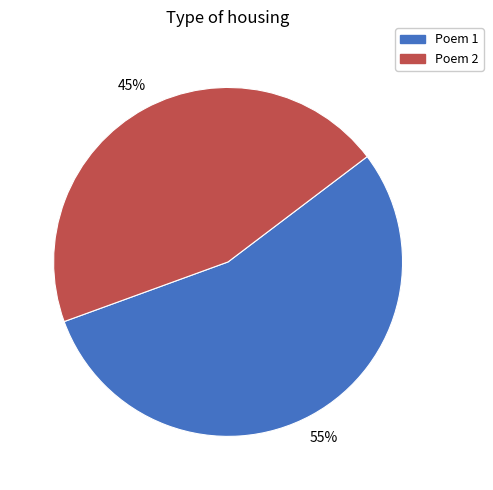

To the nearest percent, what is the difference between the largest and smallest slice percentages?

10%